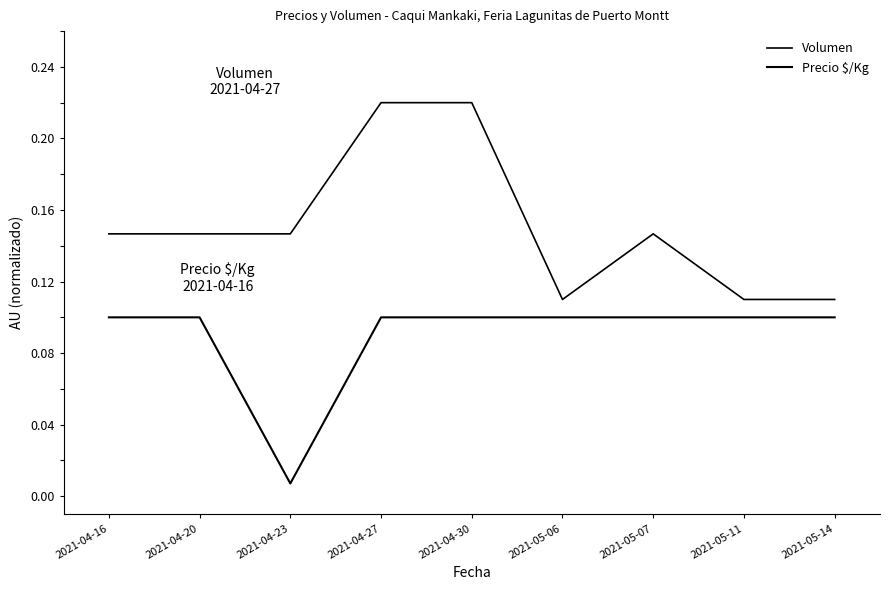

Rank the series at 2021-05-14 from highest to lowest value.

Volumen, Precio $/Kg